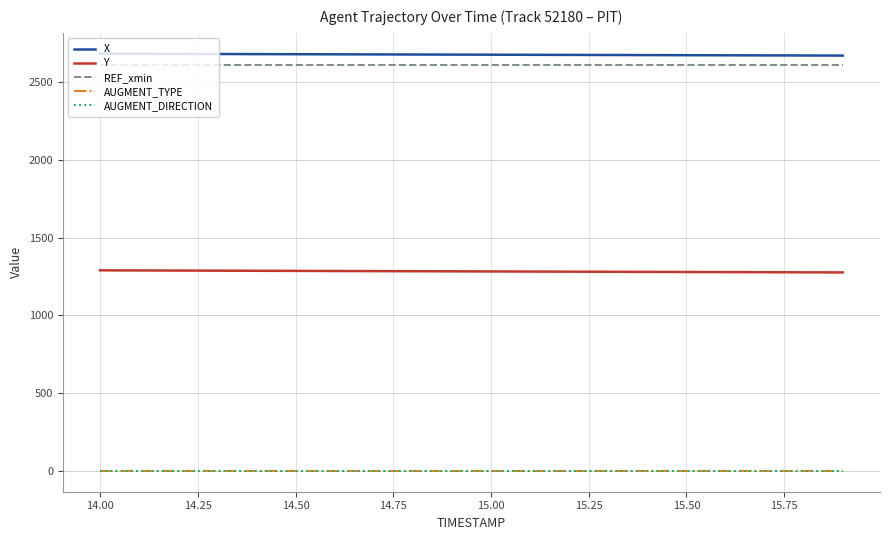

Rank the series by their maximum value, from highest to lowest.

X, REF_xmin, Y, AUGMENT_TYPE, AUGMENT_DIRECTION